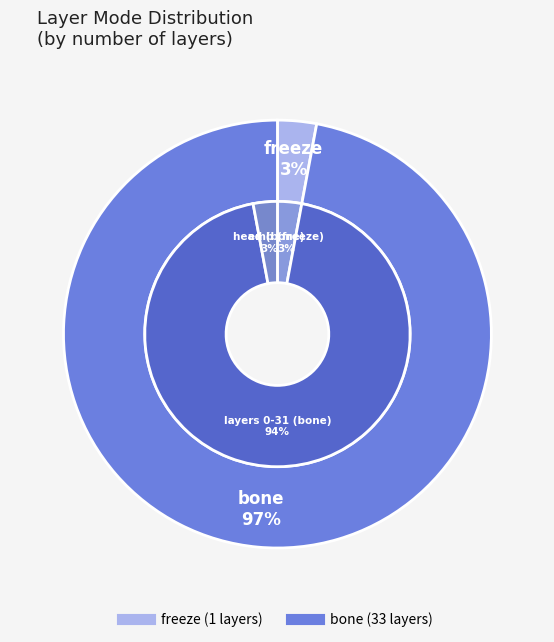

Does freeze account for over 50% of the chart?

No